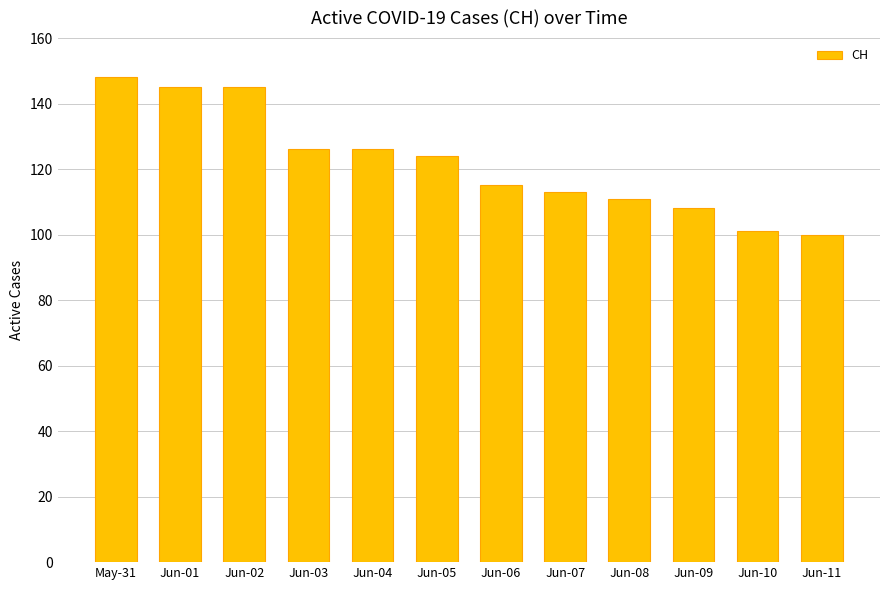

True or false: the data shows 213 at Jun-05.

False